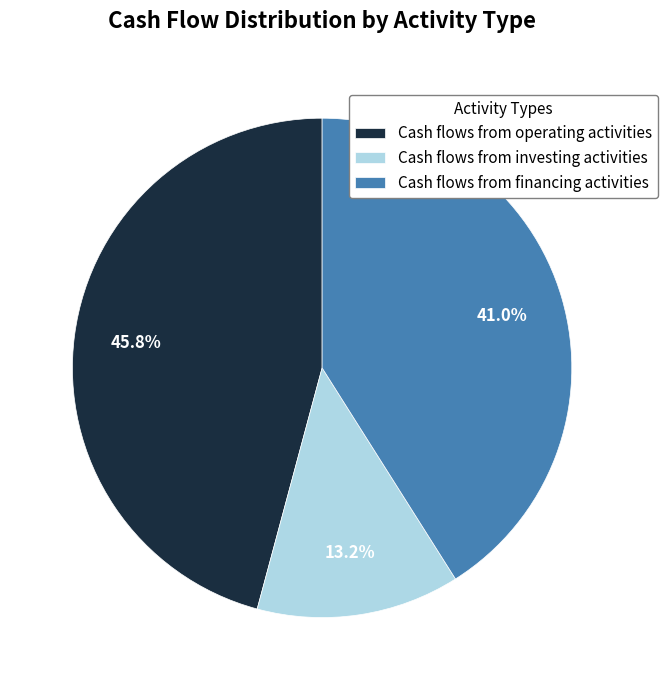

Approximately how many times larger is the value at Cash flows from investing activities compared to Cash flows from financing activities?

0.3